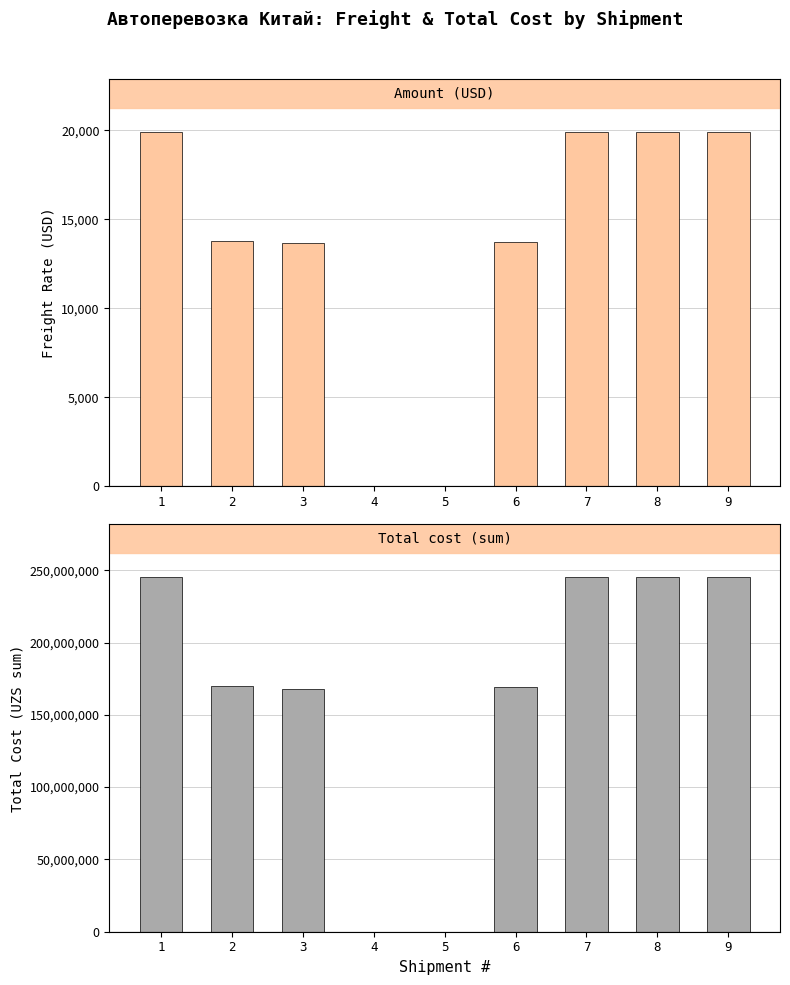

How many values in the Amount (USD) series exceed 13800?

4